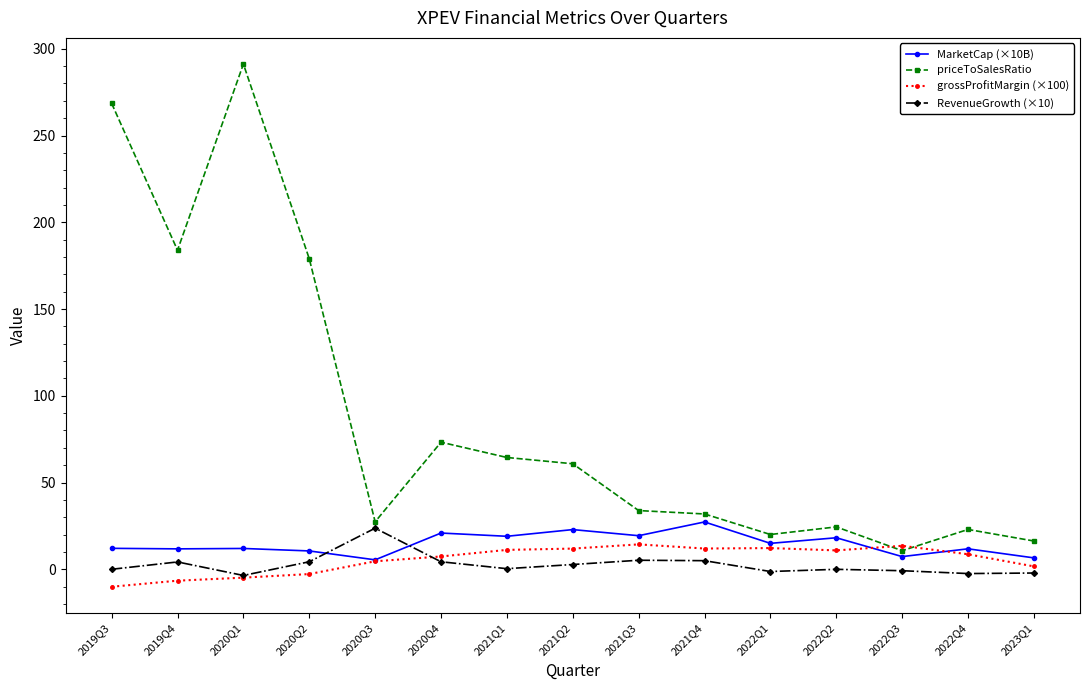

Which label corresponds to the smallest value in the chart?

2019Q3